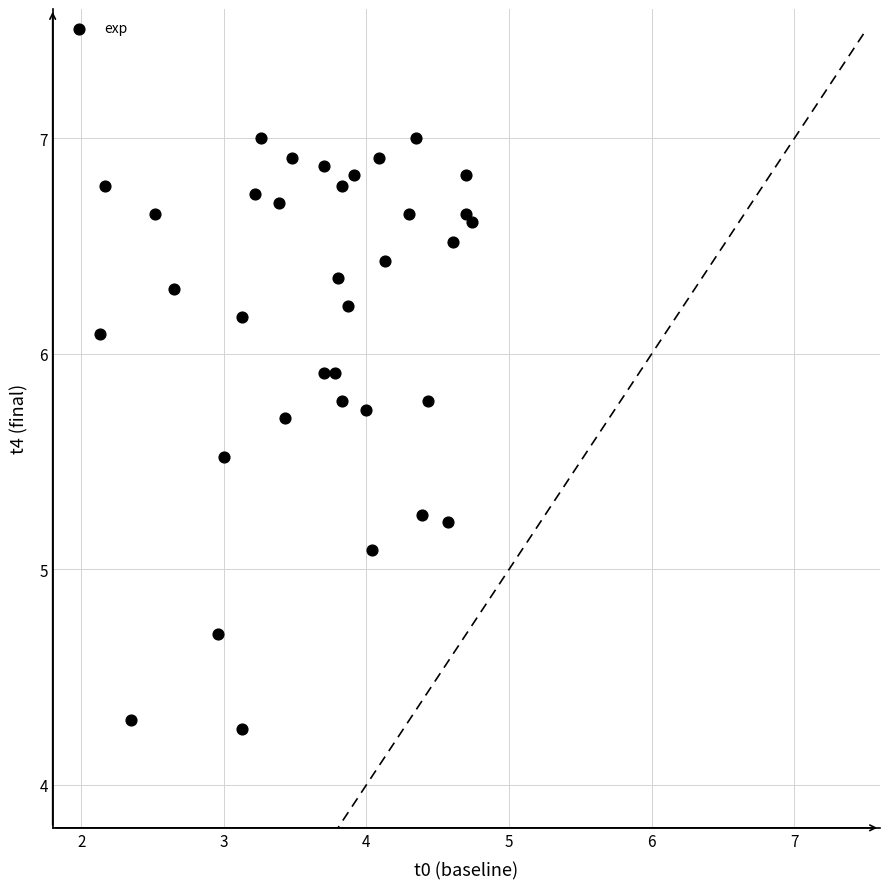

What Y value in the scatter plot is closest to 5?

5.1